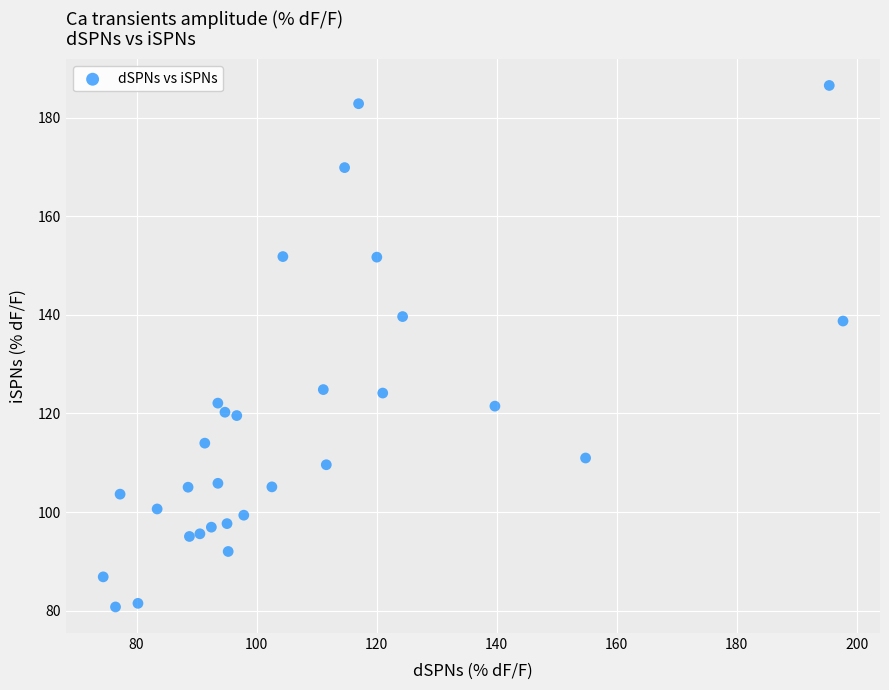

What is the range of X values (max minus min)?

123.3